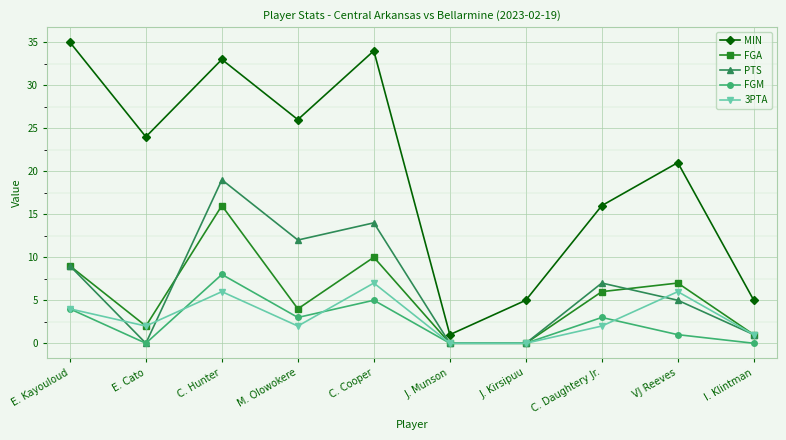

What are all the series names shown in the legend?

MIN, FGA, PTS, FGM, 3PTA